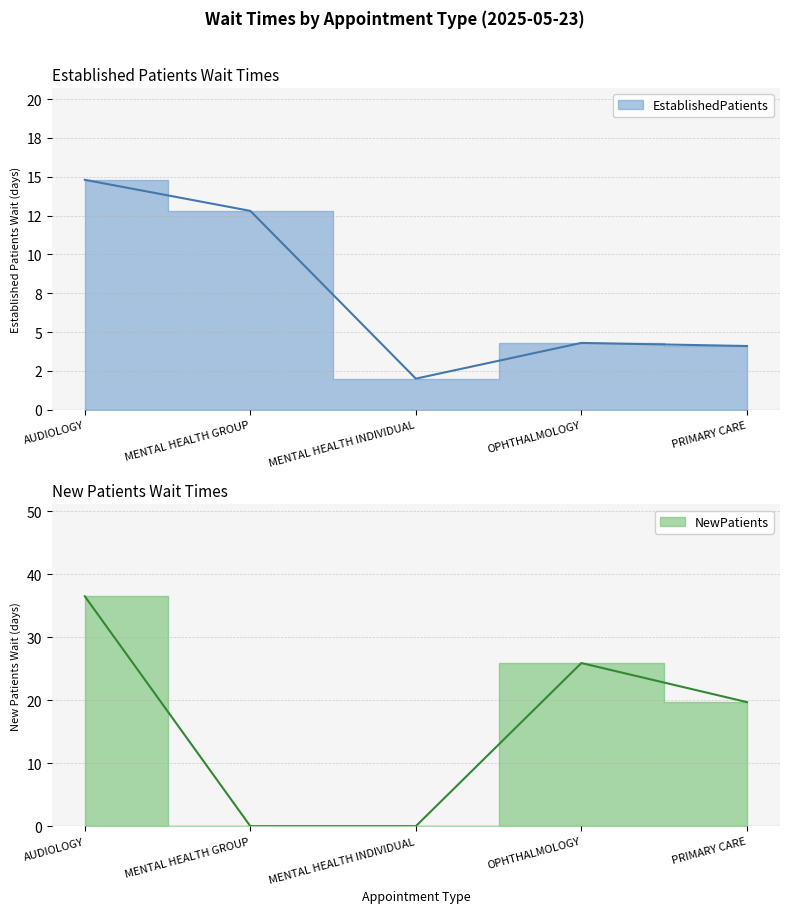

True or false: NewPatients and EstablishedPatients cross at least once.

True